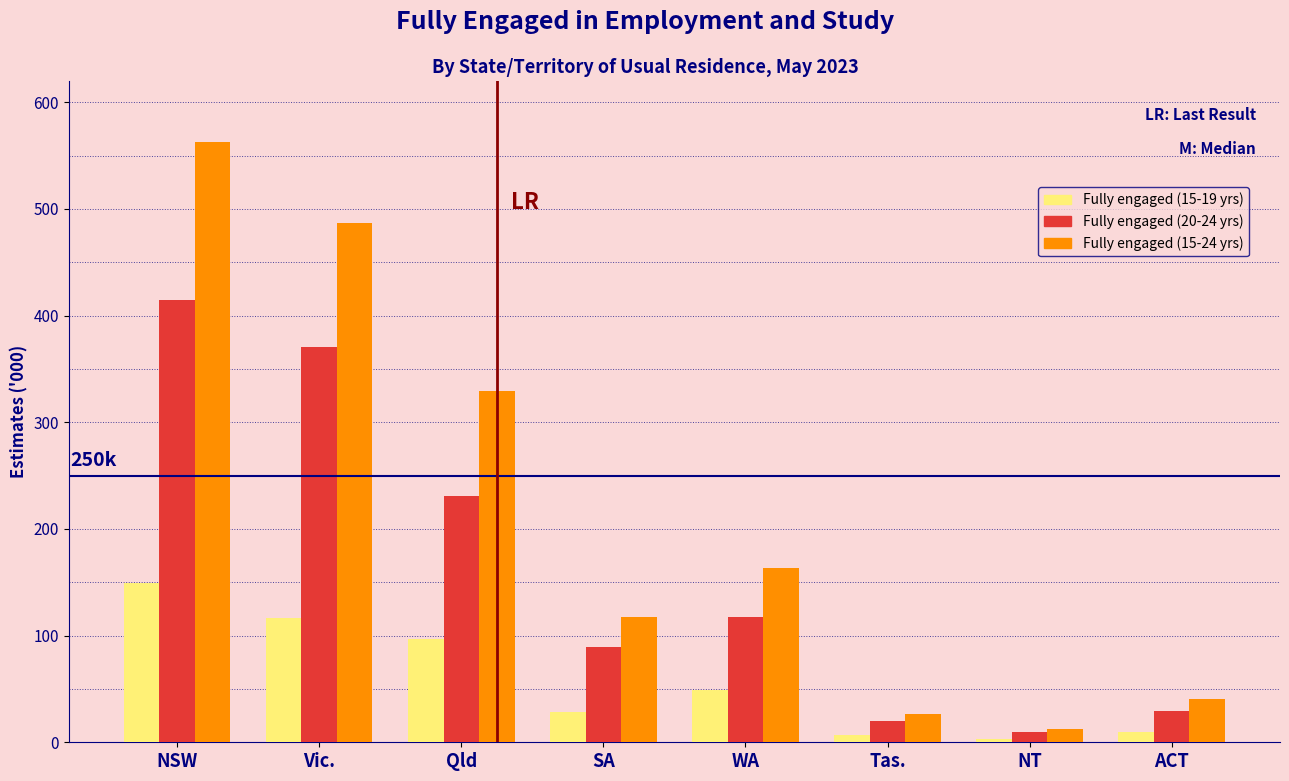

Reading left to right, extract all data points from this chart.

Fully engaged (15-19 yrs): NSW=149.1	Vic.=116.4	Qld=96.7	SA=28.4	WA=48.6	Tas.=7.1	NT=2.8	ACT=9.8
Fully engaged (20-24 yrs): NSW=415.1	Vic.=370.9	Qld=230.9	SA=89.3	WA=117.5	Tas.=20.1	NT=9.6	ACT=29.7
Fully engaged (15-24 yrs): NSW=563.1	Vic.=486.6	Qld=329.6	SA=117.2	WA=163.6	Tas.=26.6	NT=12.4	ACT=40.3